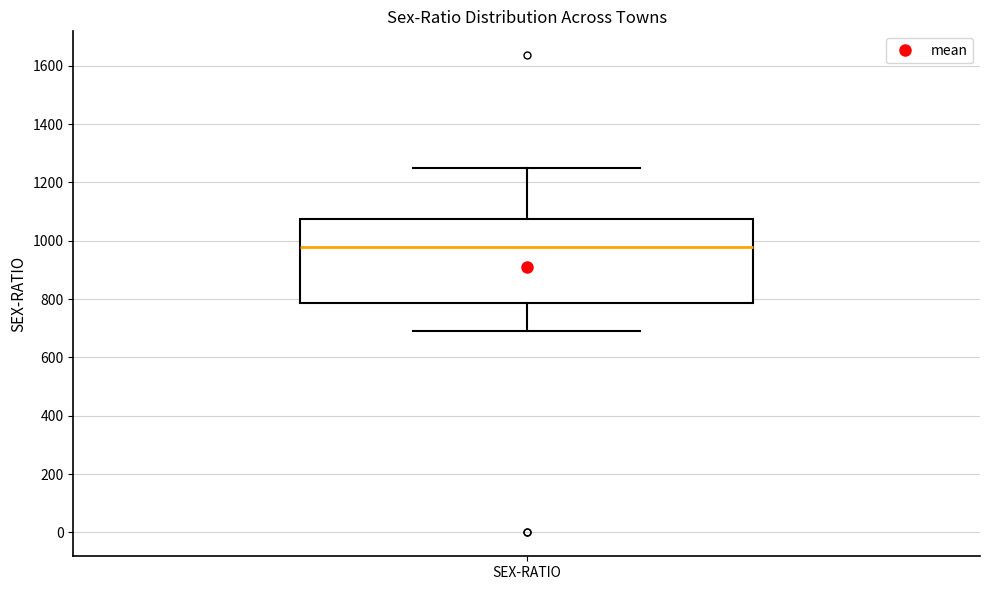

Transcribe this box plot: give where the median line is, the range the box spans, and where the two whiskers end, as read against the y-axis. The values are not printed on the chart, so give them approximately, as read against the axis.

median 980, box 780 to 1080, whiskers 700 to 1260